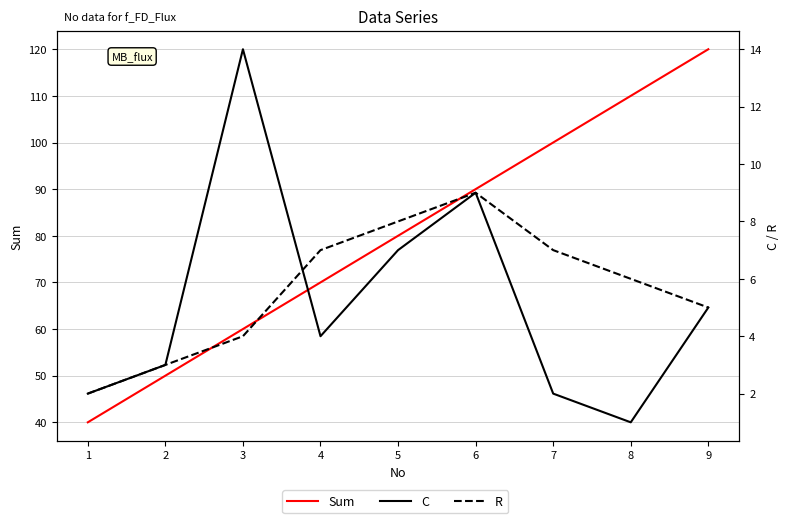

Between 4 and 5, which is larger?

5